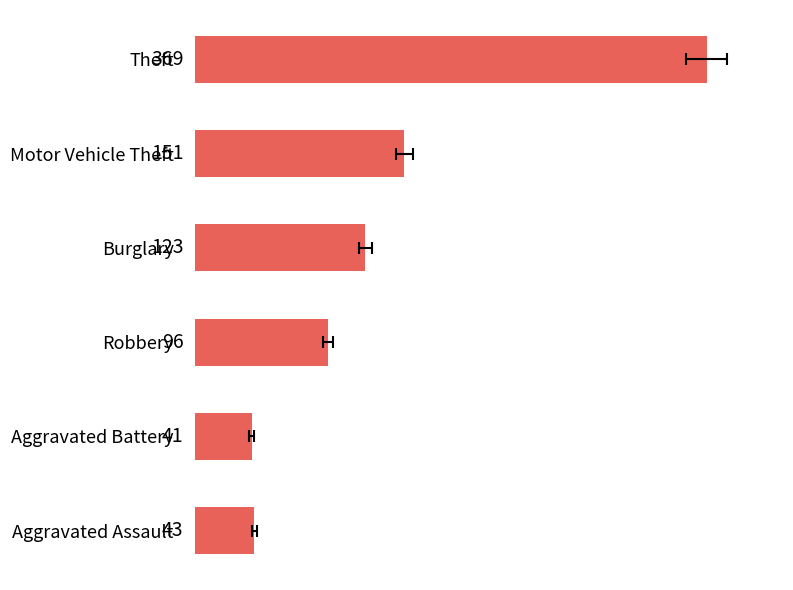

What is the change in value from Burglary to Aggravated Battery?

-82